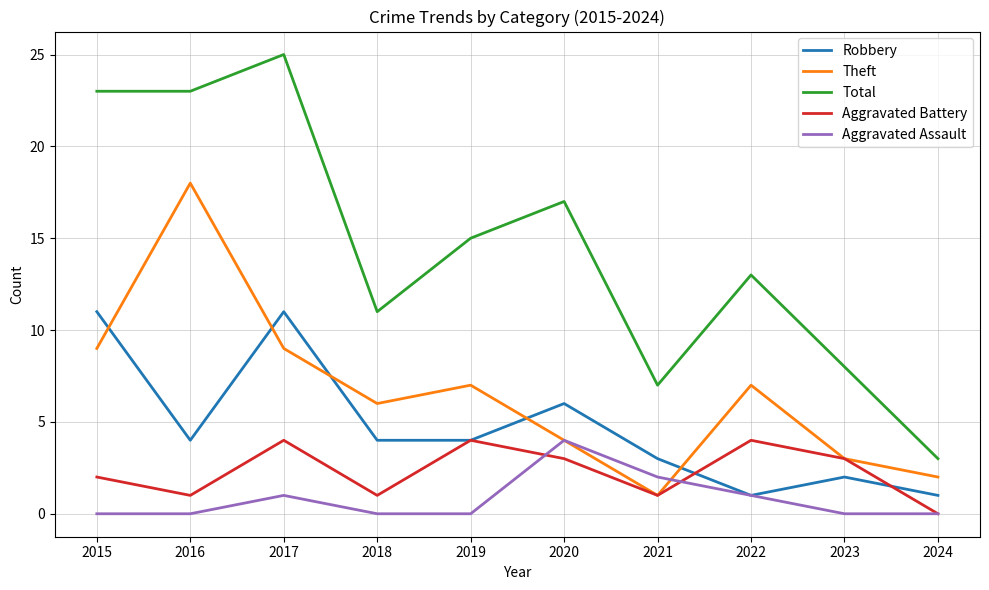

What is the maximum value for Theft?

18